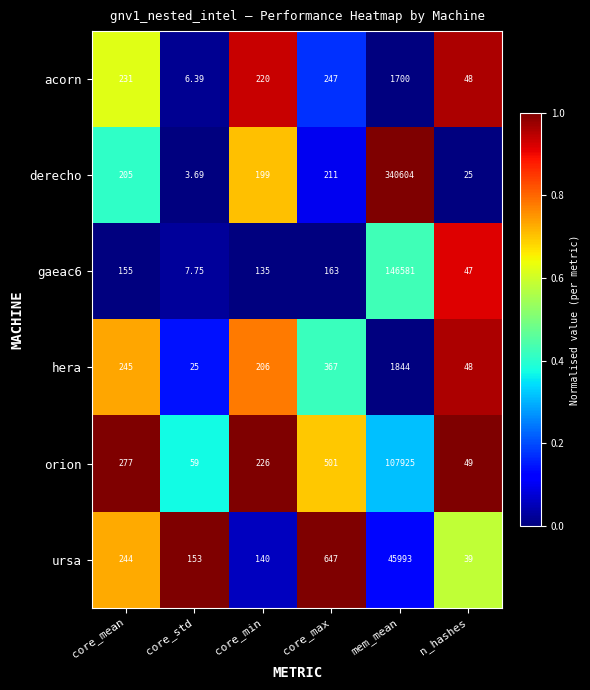

How many categories are shown in the chart?

6